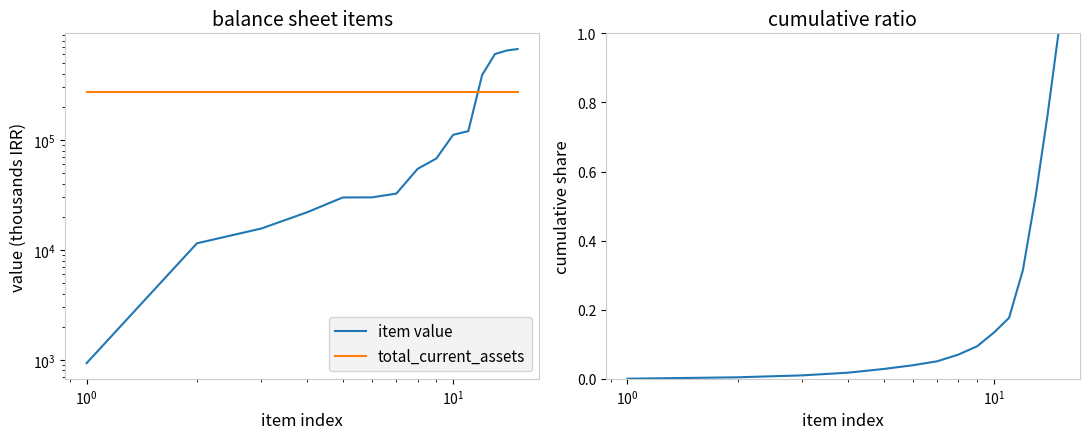

Reading left to right, transcribe all the data shown in this chart.

item value: 933.0	11468.0	15647.0	21995.0	29973.0	30000.0	32489.0	54519.0	67739.0	111205.0	120152.0	389037.0	602947.0	650258.0	670456.0
total_current_assets: 270623.0	270623.0	270623.0	270623.0	270623.0	270623.0	270623.0	270623.0	270623.0	270623.0	270623.0	270623.0	270623.0	270623.0	270623.0
cumulative share: 0.0	0.0	0.0	0.0	0.0	0.0	0.1	0.1	0.1	0.1	0.2	0.3	0.5	0.8	1.0